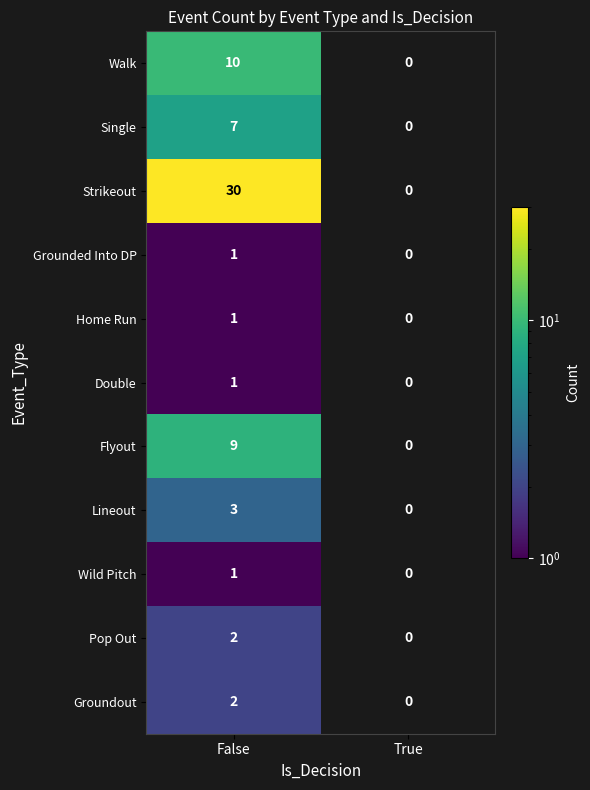

What is the total value across all series at False?

67